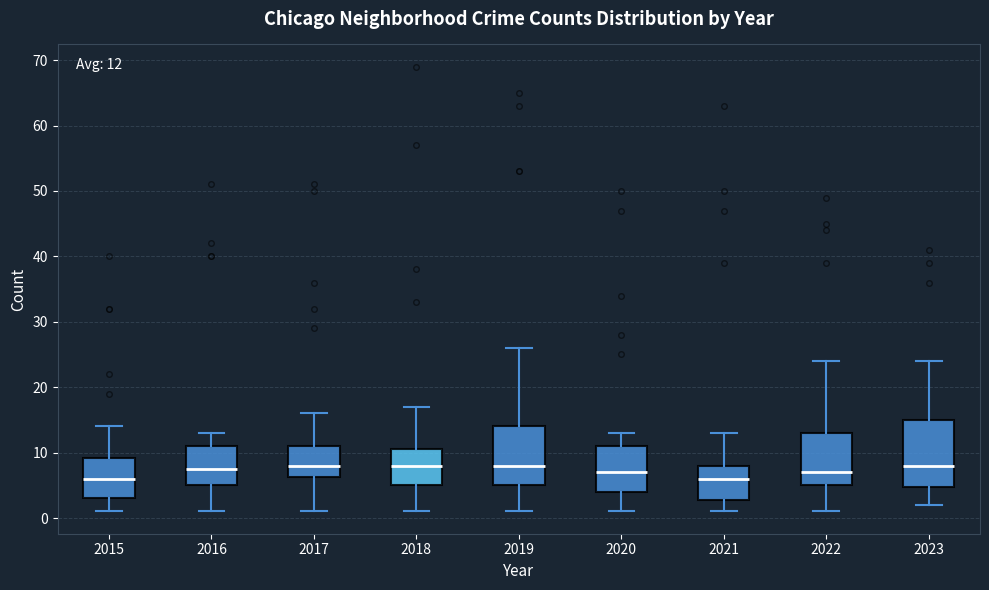

Which box is the tallest, from its lower edge to its upper edge?

2023